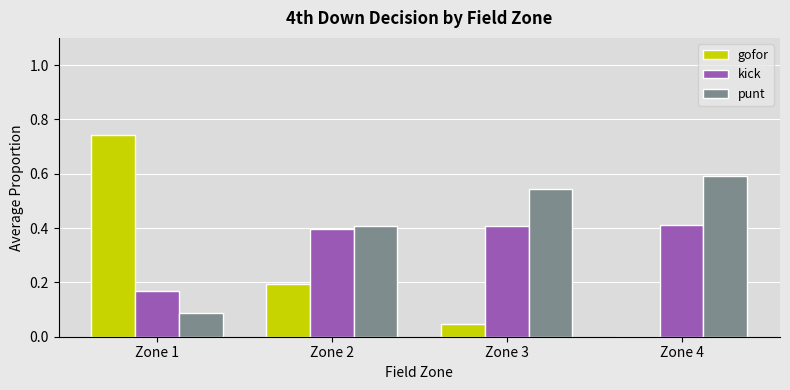

Count the kick values in the range 0 to 1.

4